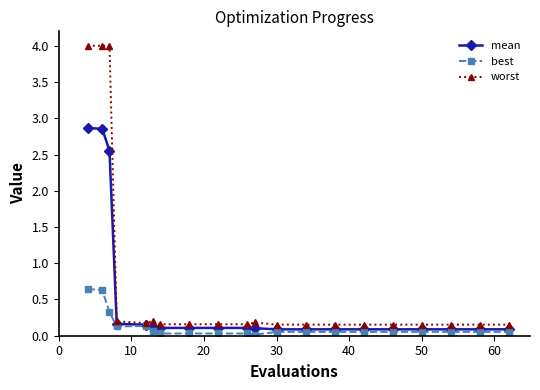

Which series has the widest spread of values?

worst